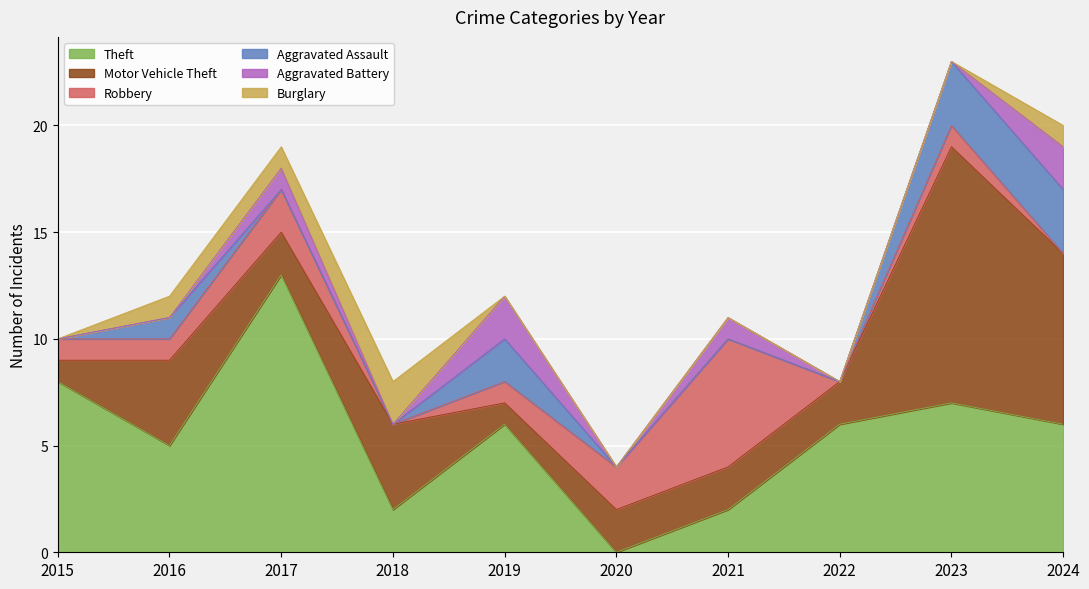

What is the difference between the second highest and minimum values in the Burglary series?

1